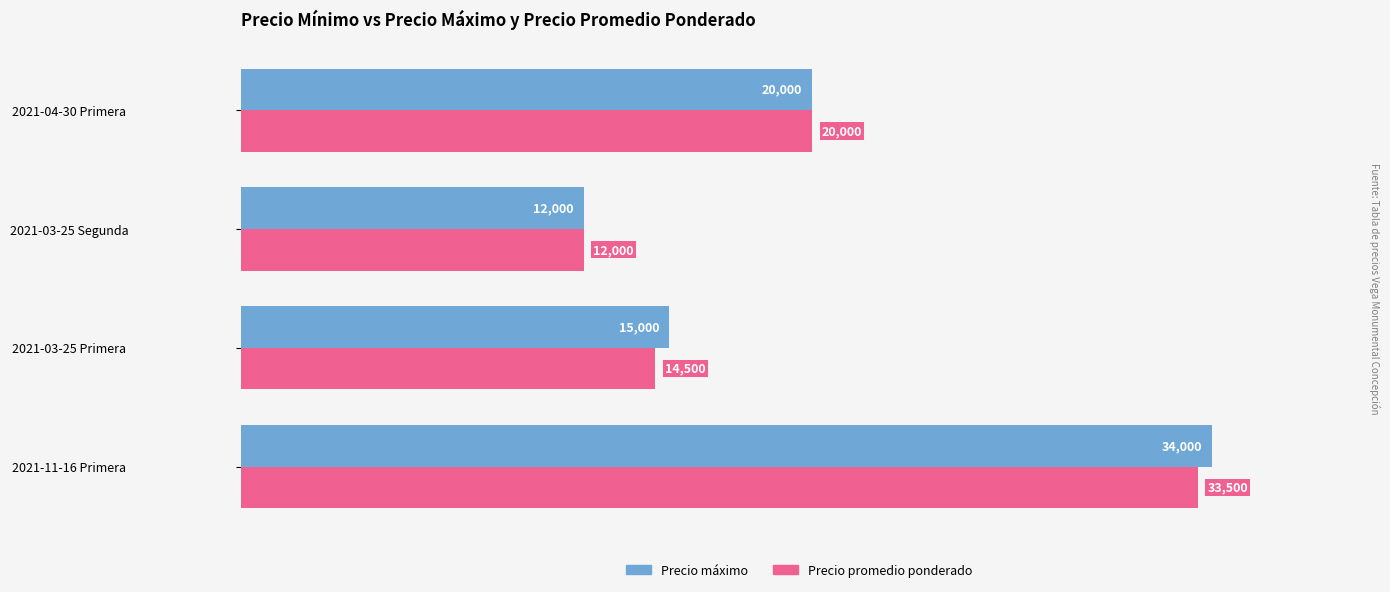

The value of Precio promedio ponderado at 2021-03-25 Primera is 14500. True or false?

True